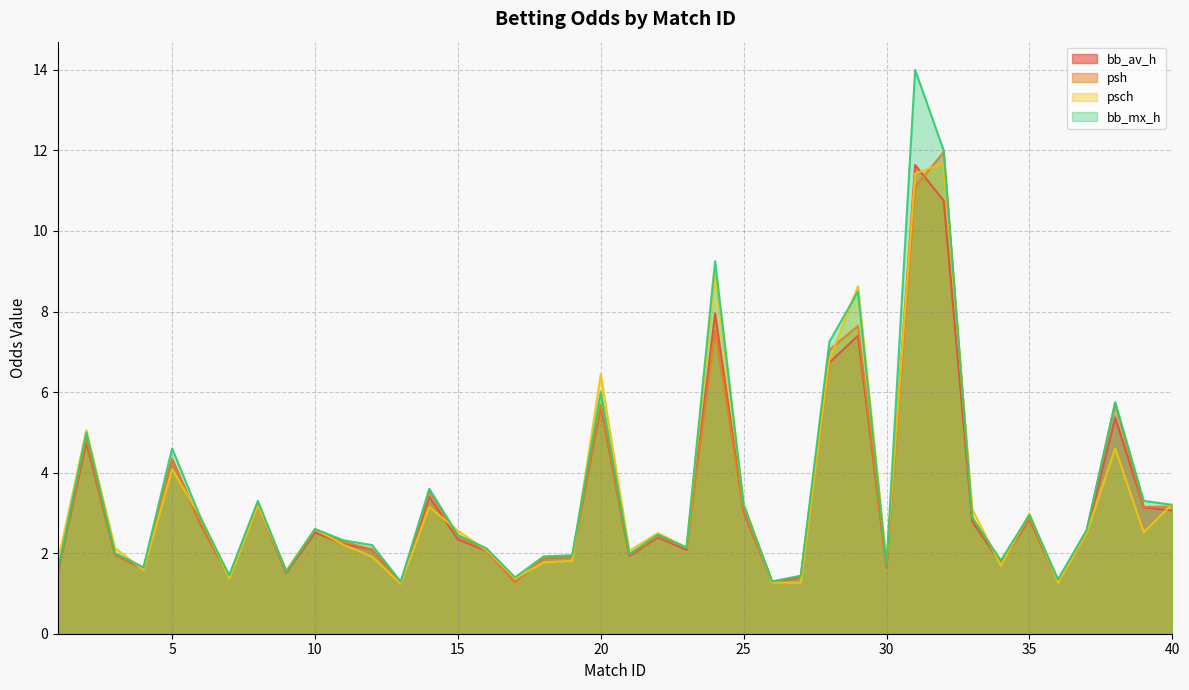

Between 23 and 30, which series saw the biggest shift?

psh